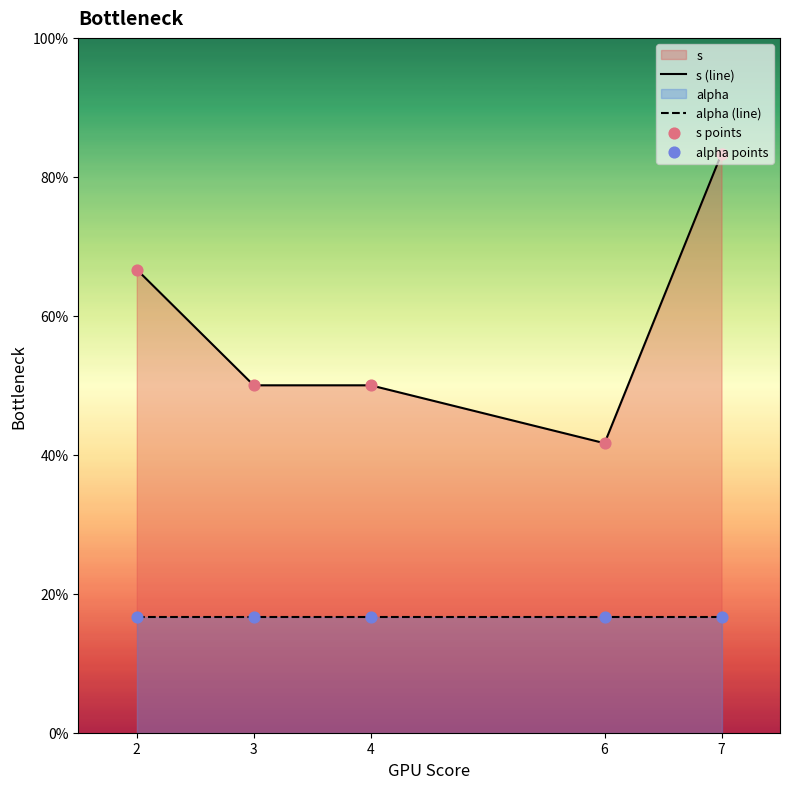

At which category is the sum across all series the highest?

7